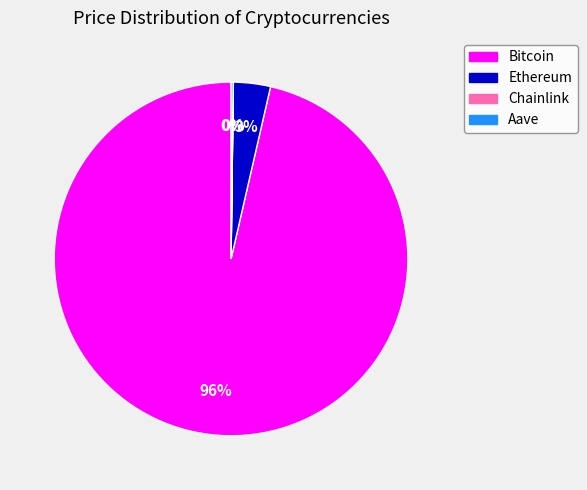

To the nearest percent, what is the average slice percentage?

25%